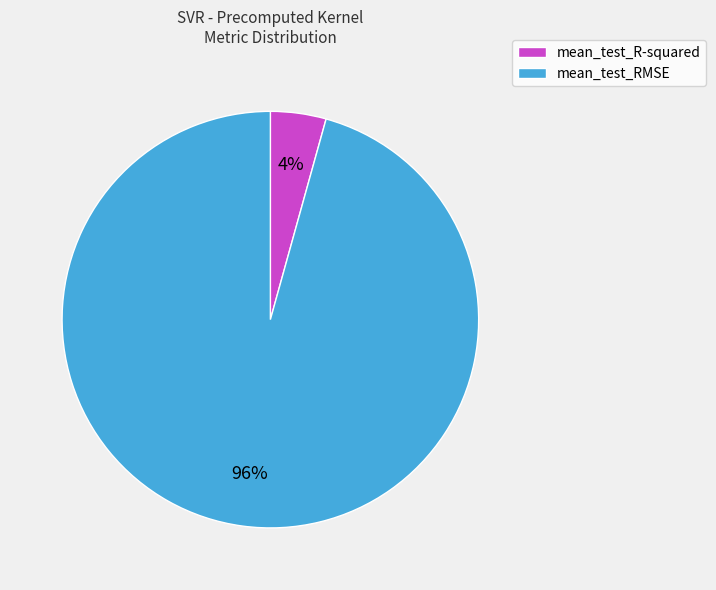

Do mean_test_RMSE and mean_test_R-squared together represent more than half of the pie?

Yes